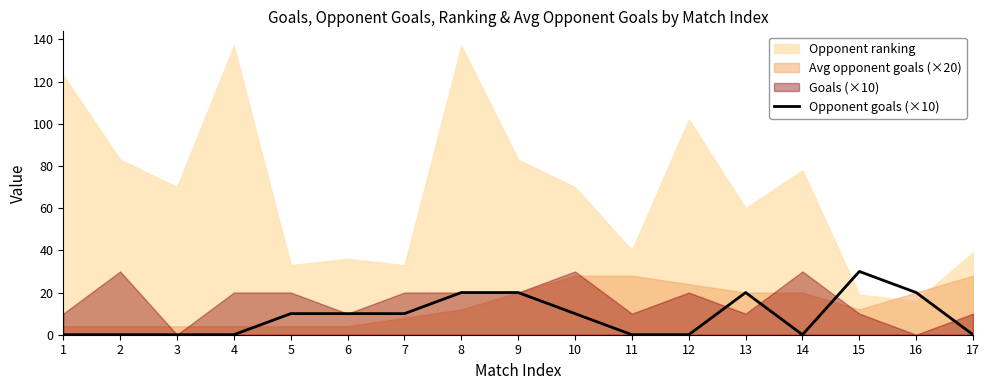

What is the change in value from 15 to 17?

-30